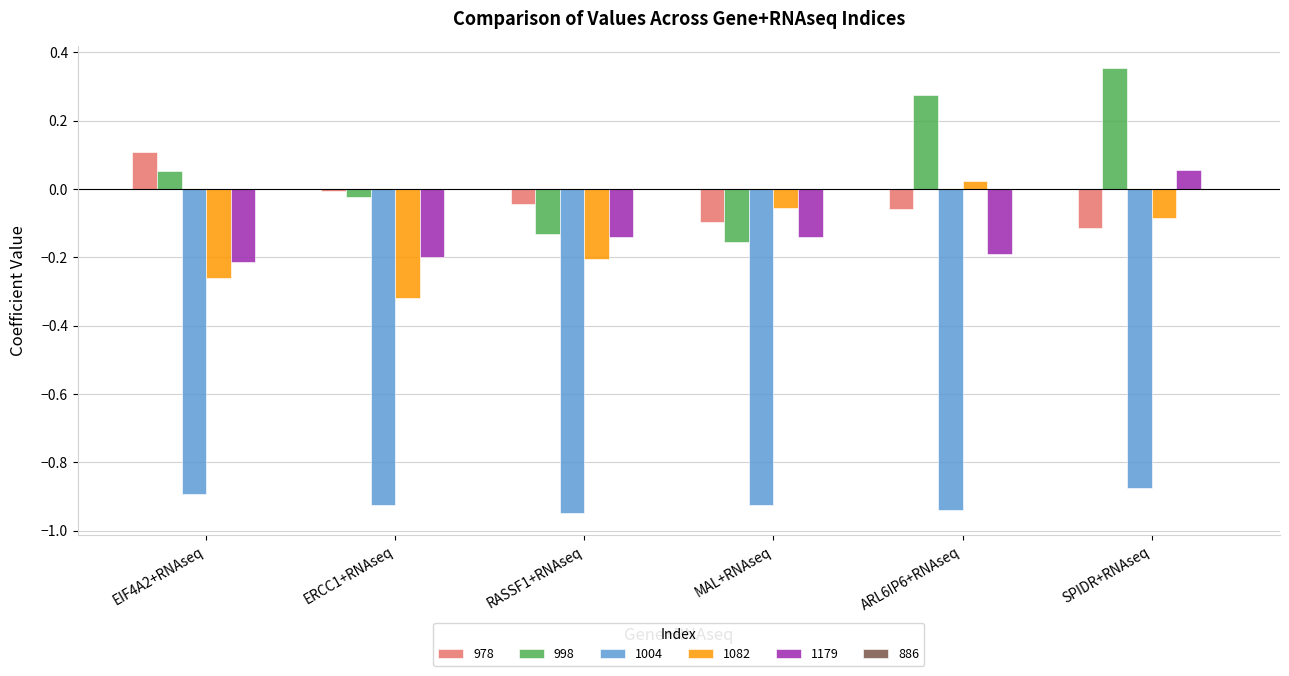

Count the number of categories in the chart.

6